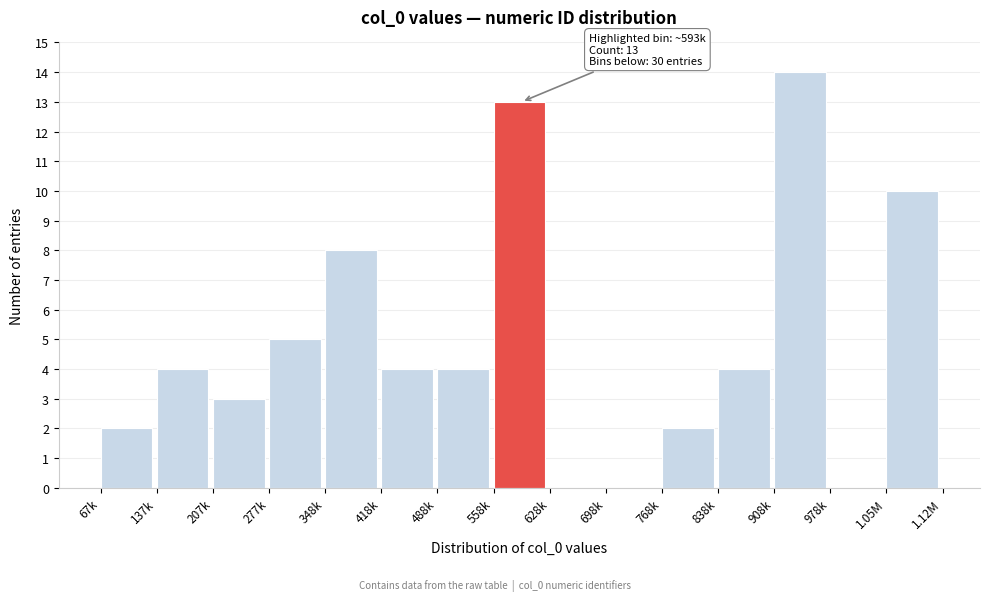

Reading right to left, what are all the values shown in this chart?

1.05M=10	978k=0	908k=14	838k=4	768k=2	698k=0	628k=0	558k=13	488k=4	418k=4	348k=8	277k=5	207k=3	137k=4	67k=2